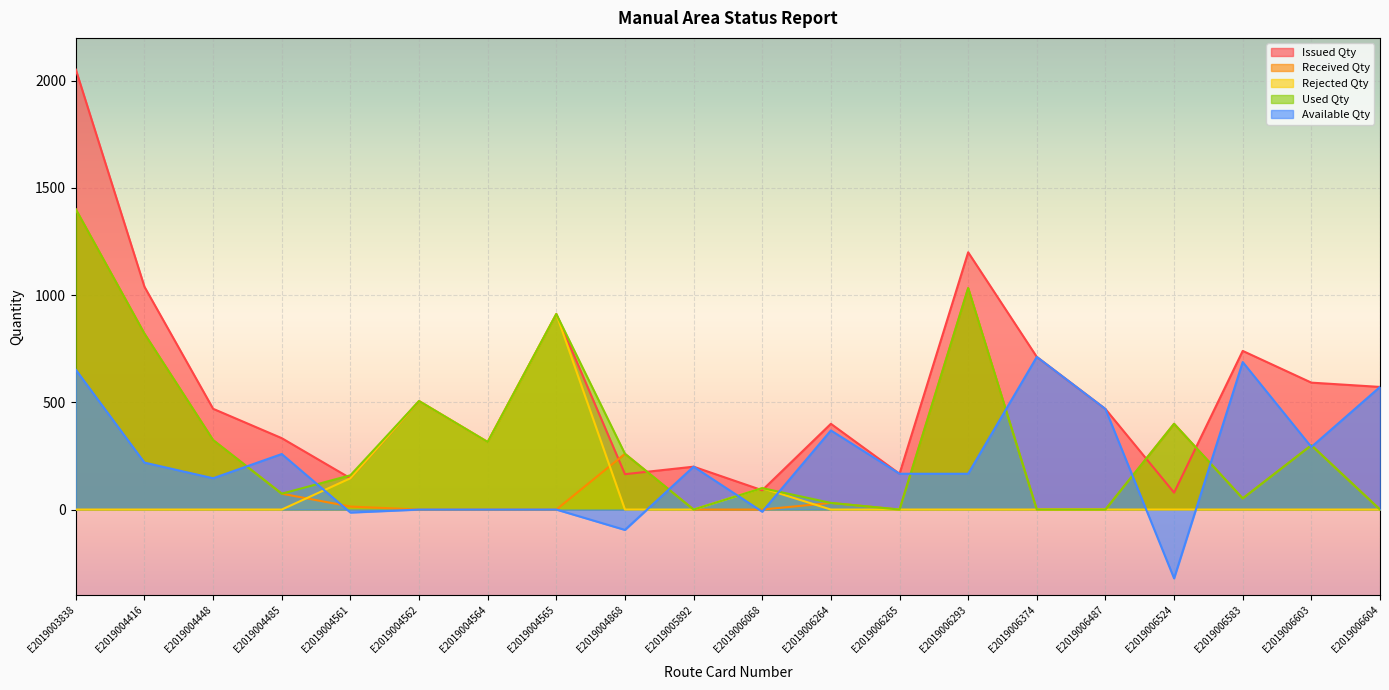

At how many categories does at least one series exceed 1125?

2